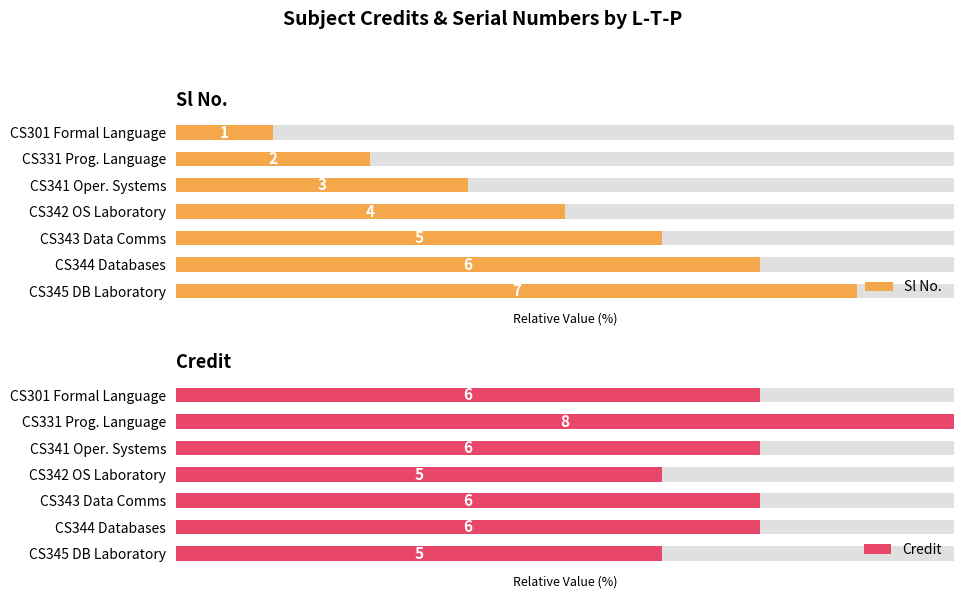

Count the Sl No. values in the range 25 to 75.

5